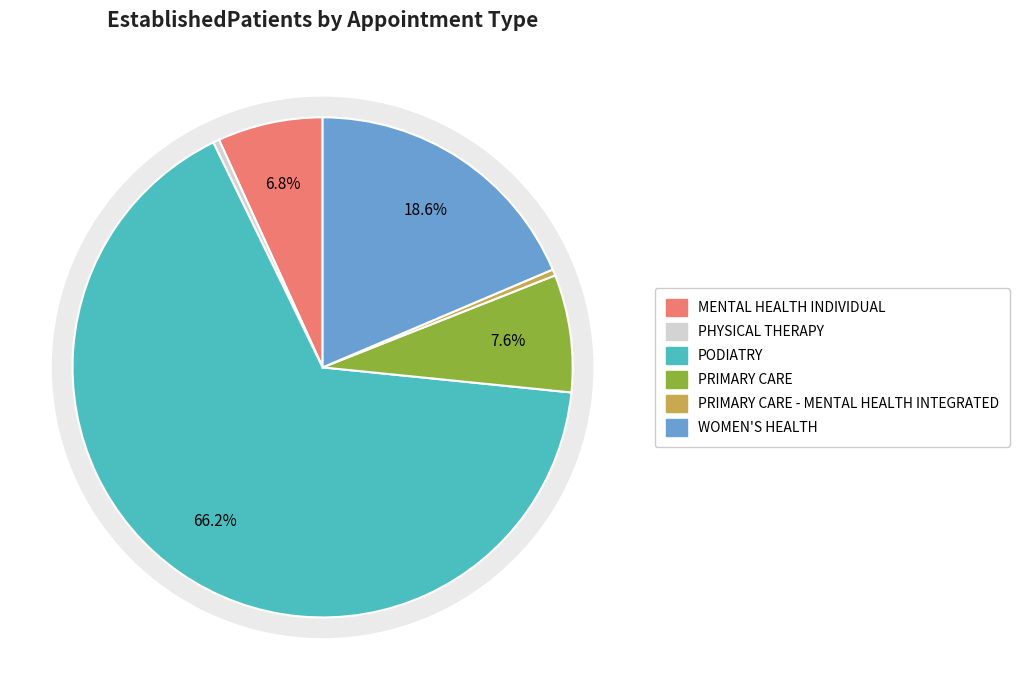

Count the number of slices in the pie.

6